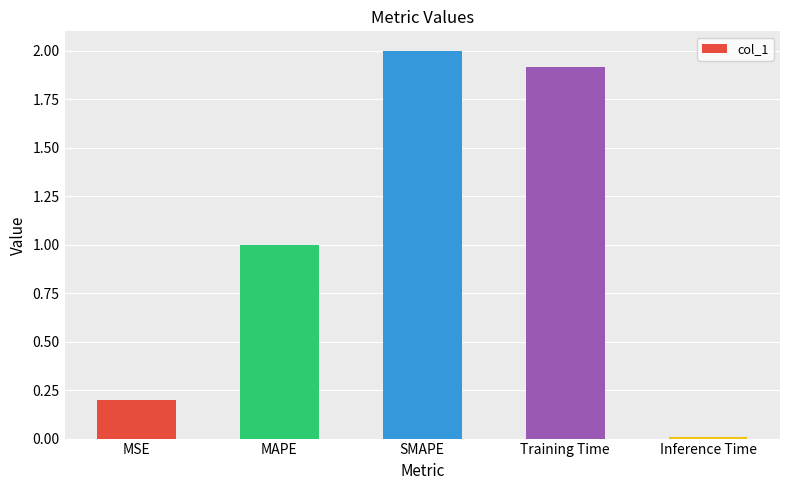

Which category has the highest value across all series?

SMAPE